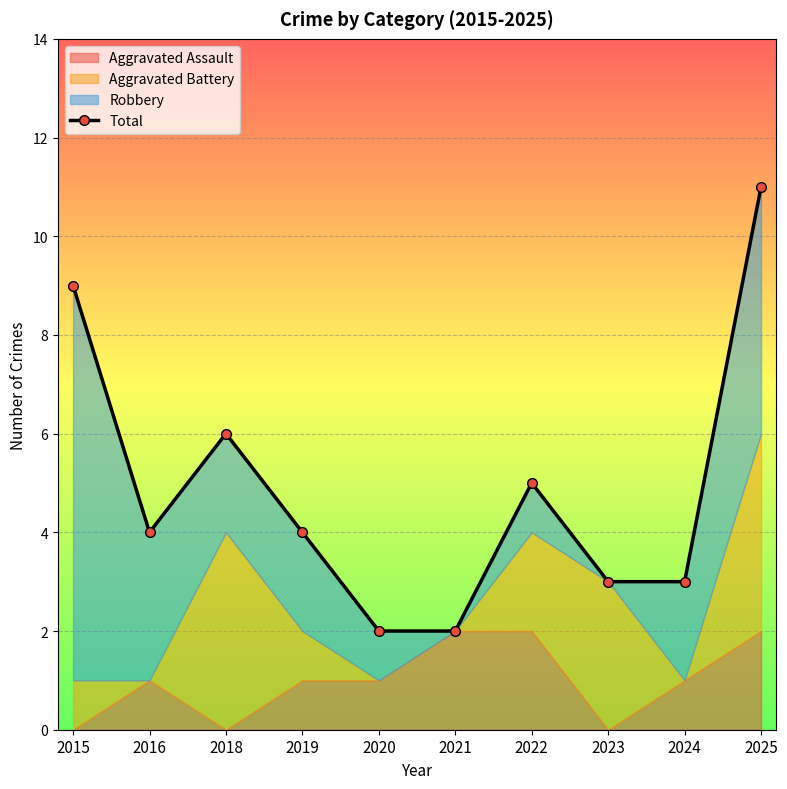

What is the smallest value displayed?

2